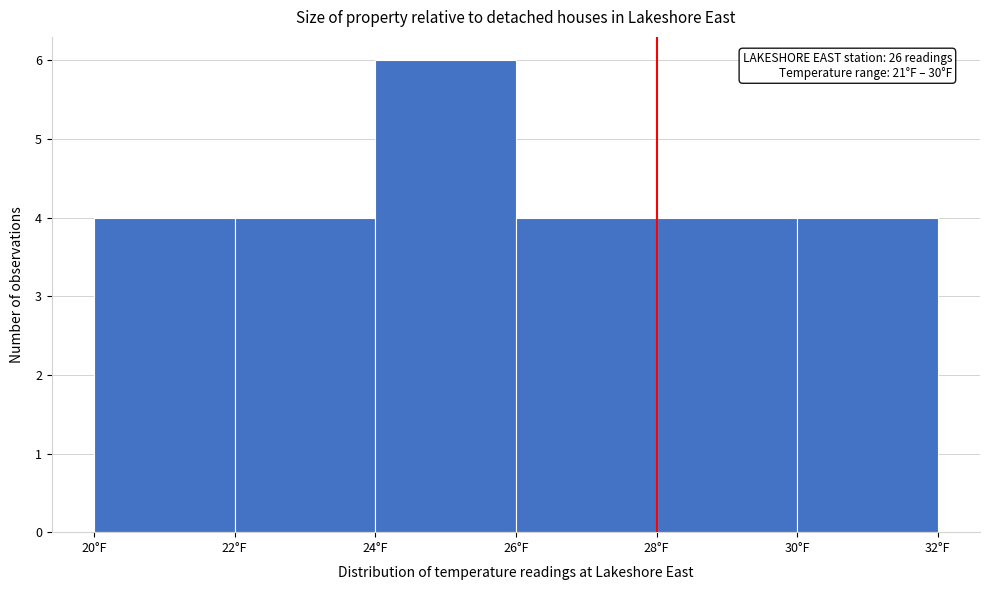

Which range on the x-axis has the tallest bar?

24 to 26